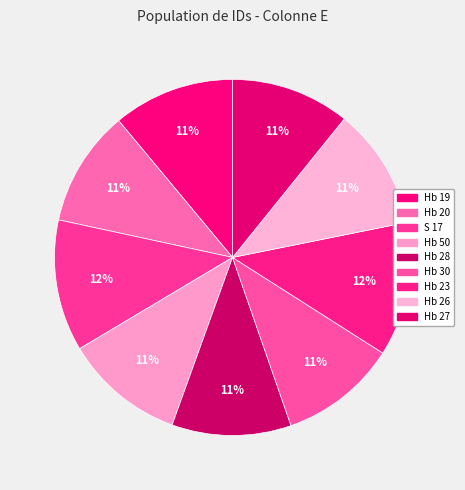

Which category has the smallest portion of the pie?

Hb 20